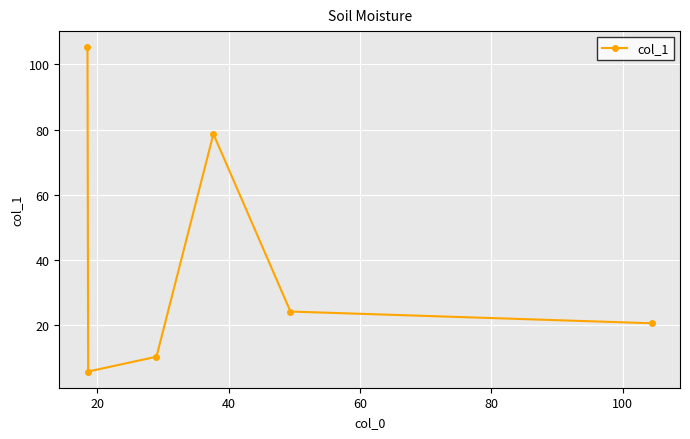

What is the difference between the second highest and second lowest values?

68.3